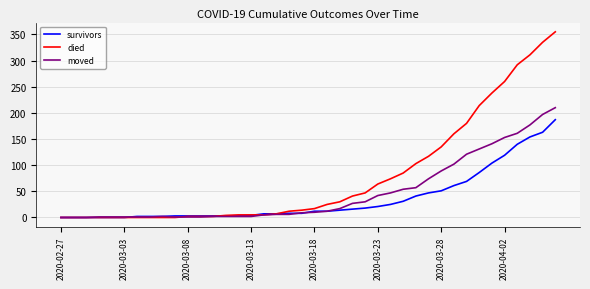

What is the maximum value for survivors?

187